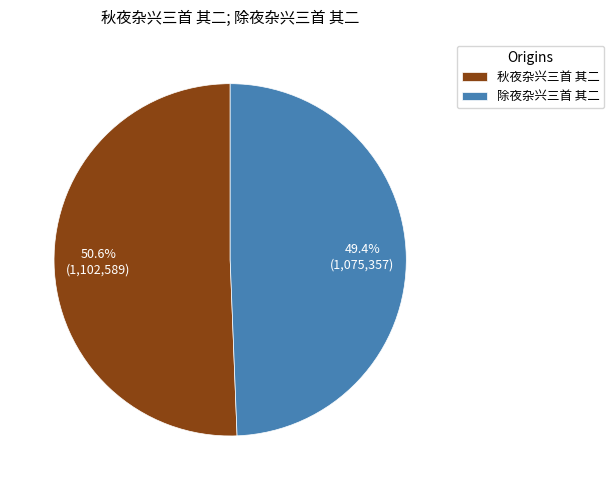

How many segments does this pie chart have?

2